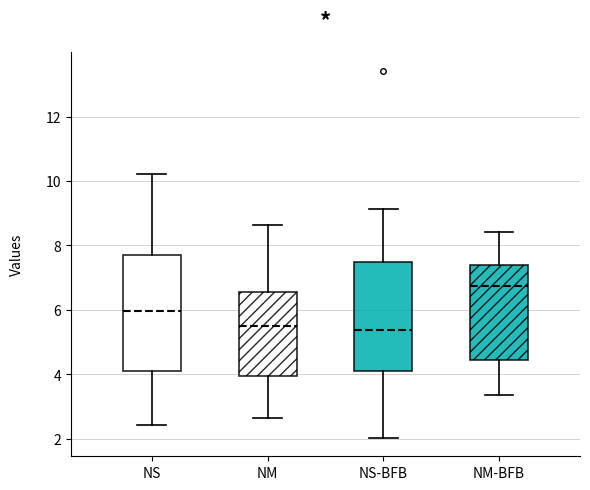

Reading left to right, read every box against the y-axis: the position of its median line, the range the box covers, and the ends of its whiskers. The values are not printed on the chart, so give them approximately, as read against the axis.

NS: median 6.0, box 4.0 to 7.8, whiskers 2.4 to 10.2
NM: median 5.6, box 4.0 to 6.6, whiskers 2.6 to 8.6
NS-BFB: median 5.4, box 4.0 to 7.4, whiskers 2.0 to 9.2
NM-BFB: median 6.8, box 4.4 to 7.4, whiskers 3.4 to 8.4